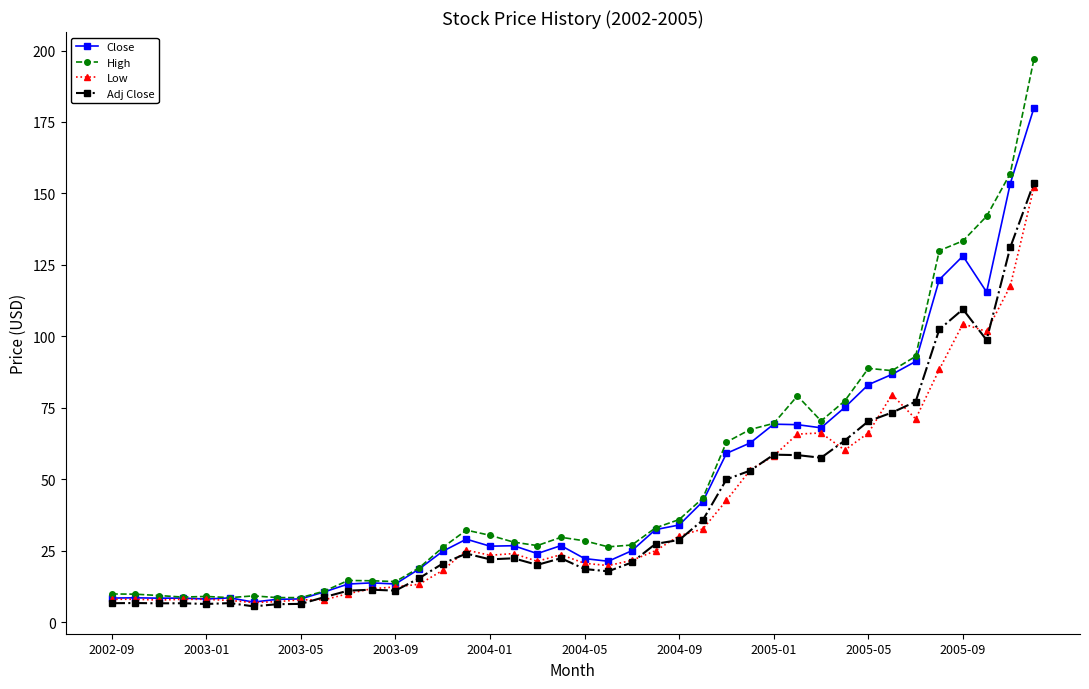

Which series has the widest spread of values?

High